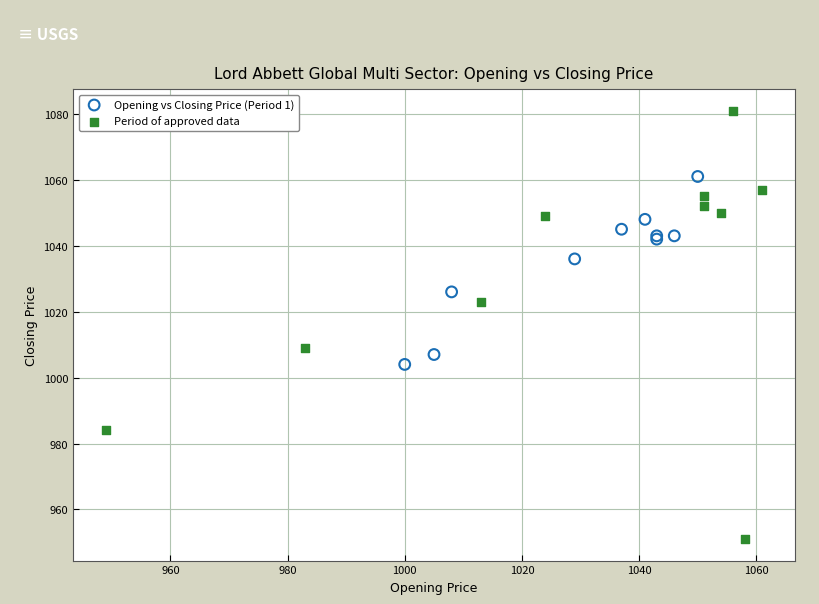

Which series has the largest Y range (max minus min)?

Period of approved data